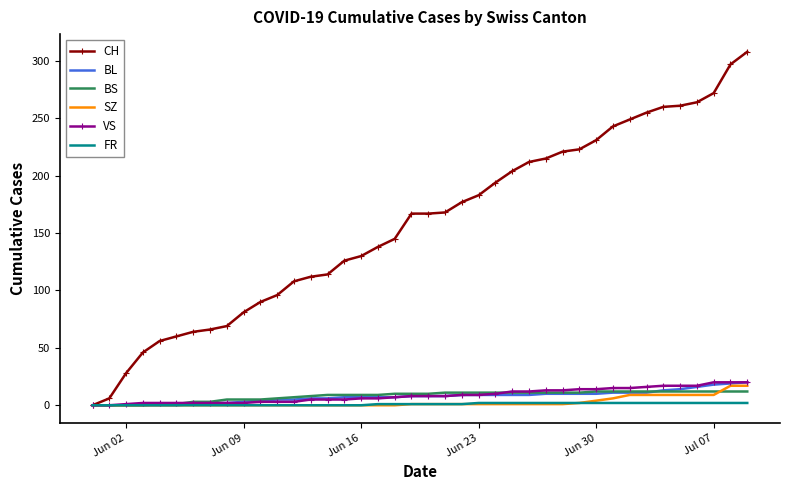

Which series has the largest total across all categories?

CH